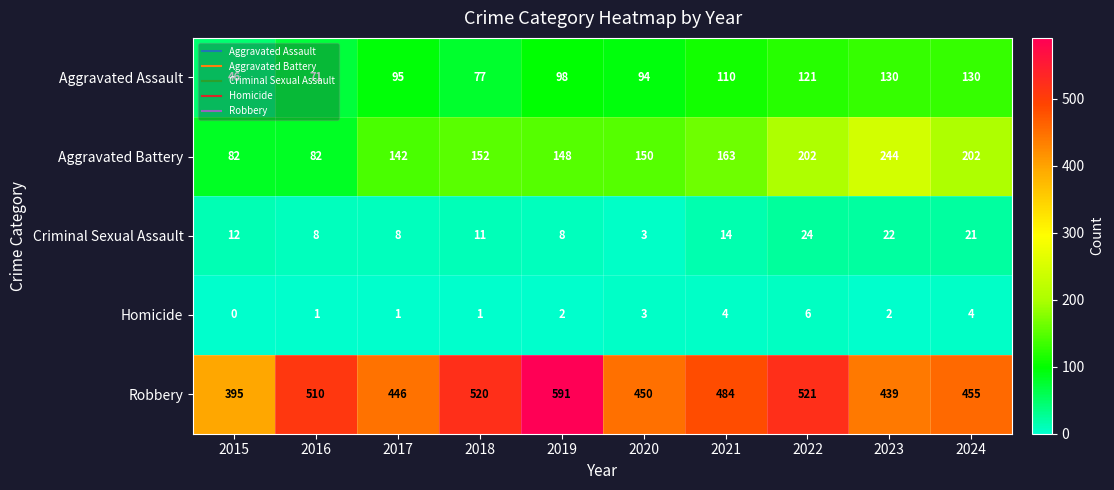

At how many categories does at least one series exceed 577?

1